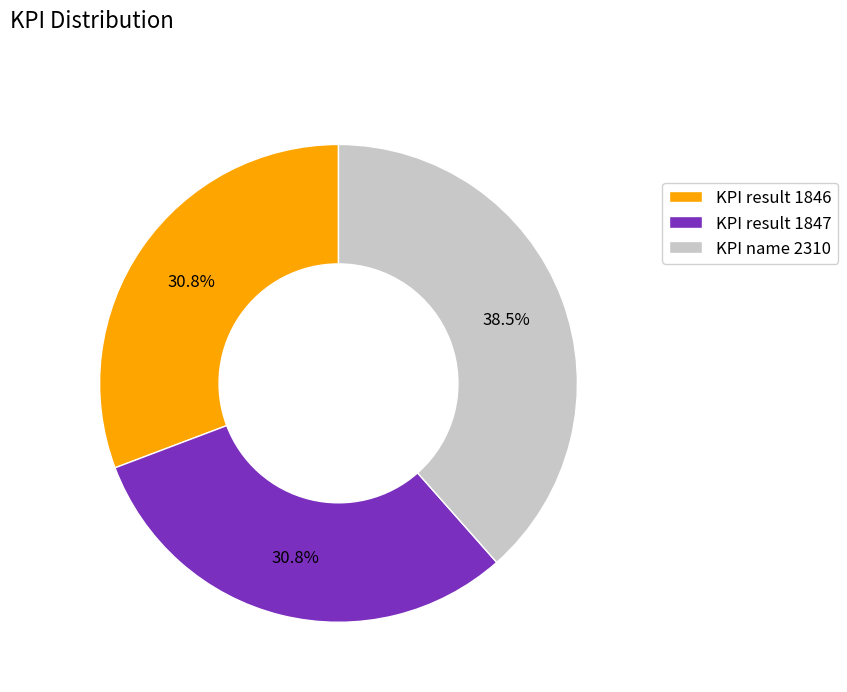

Which has a higher value, KPI name 2310 or KPI result 1846?

KPI name 2310